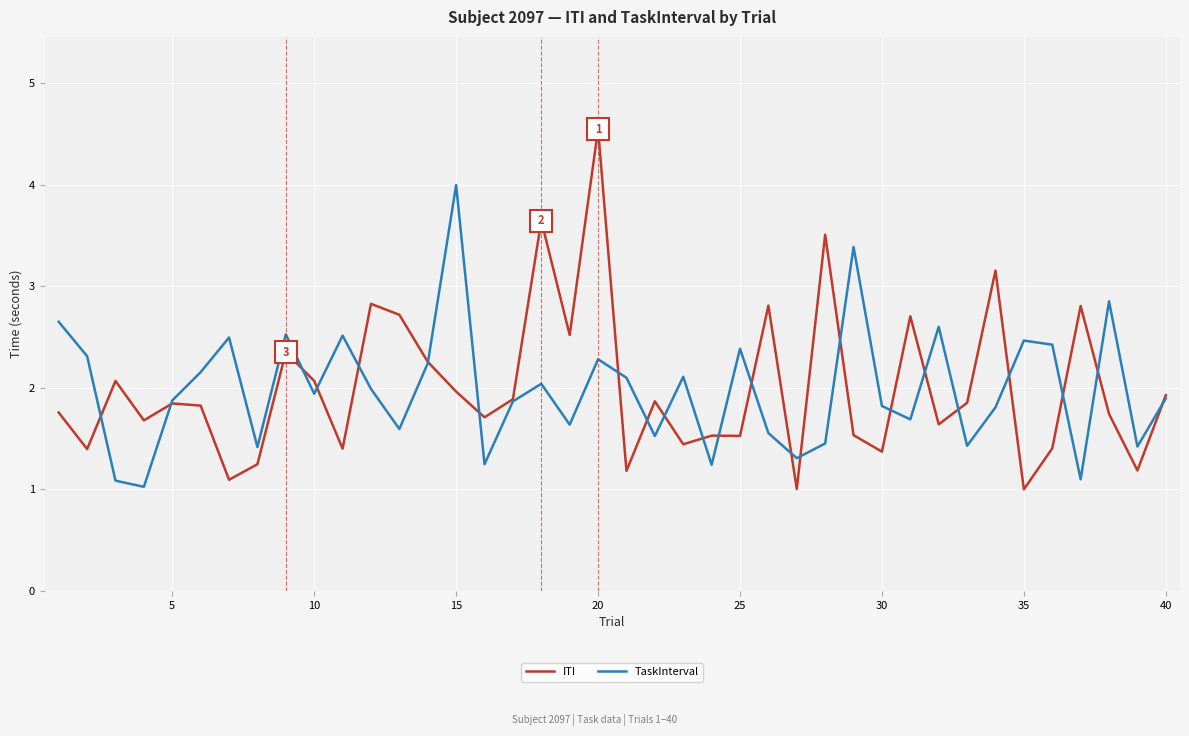

What is the difference between the maximum and second lowest values in the ITI series?

3.5